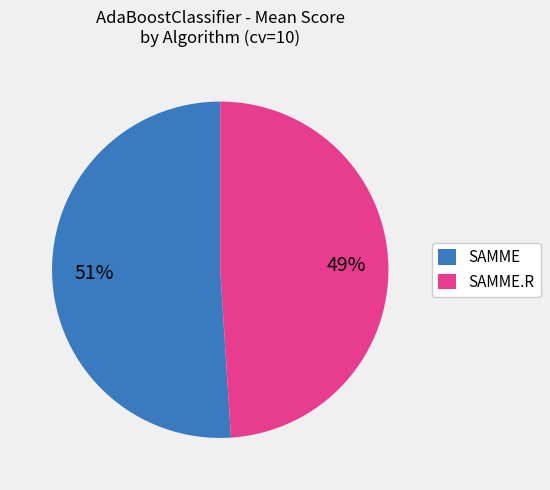

To the nearest percent, what is the difference between the largest and smallest slice percentages?

2%